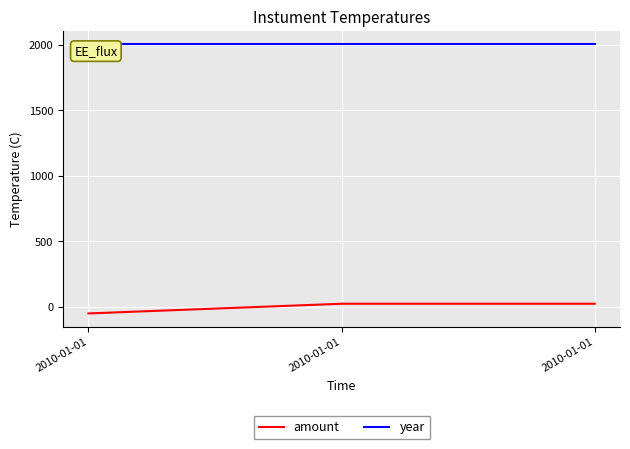

What is the smallest value displayed?

-50.5